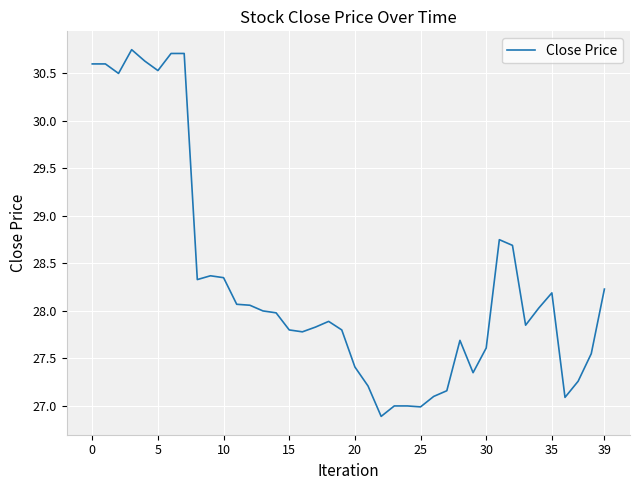

What is the smallest value displayed?

26.9